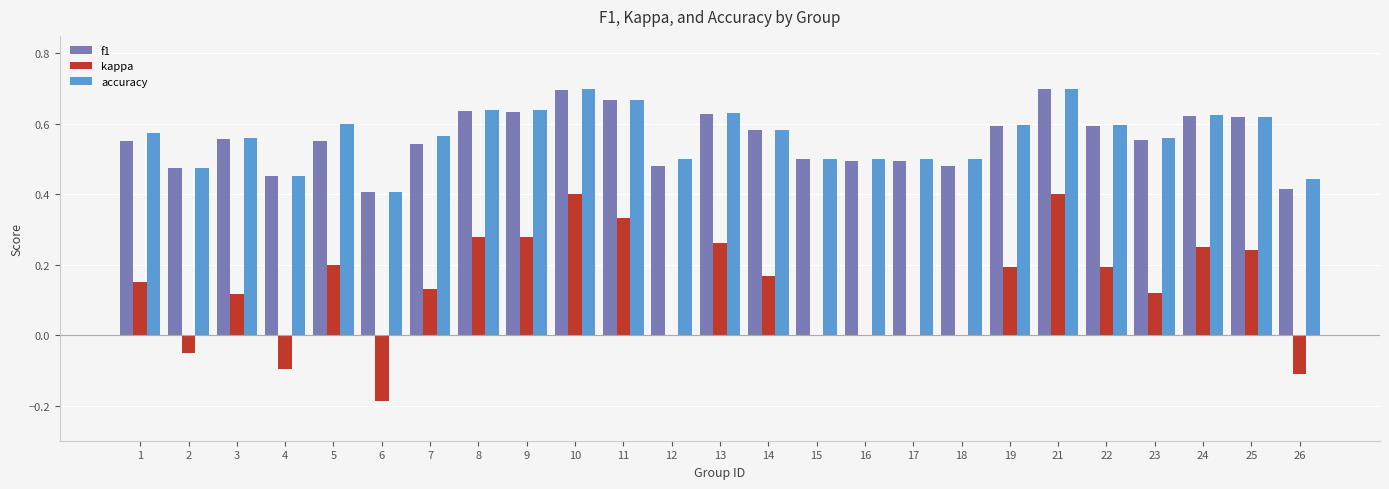

What is the total value across all series at 22?

1.4